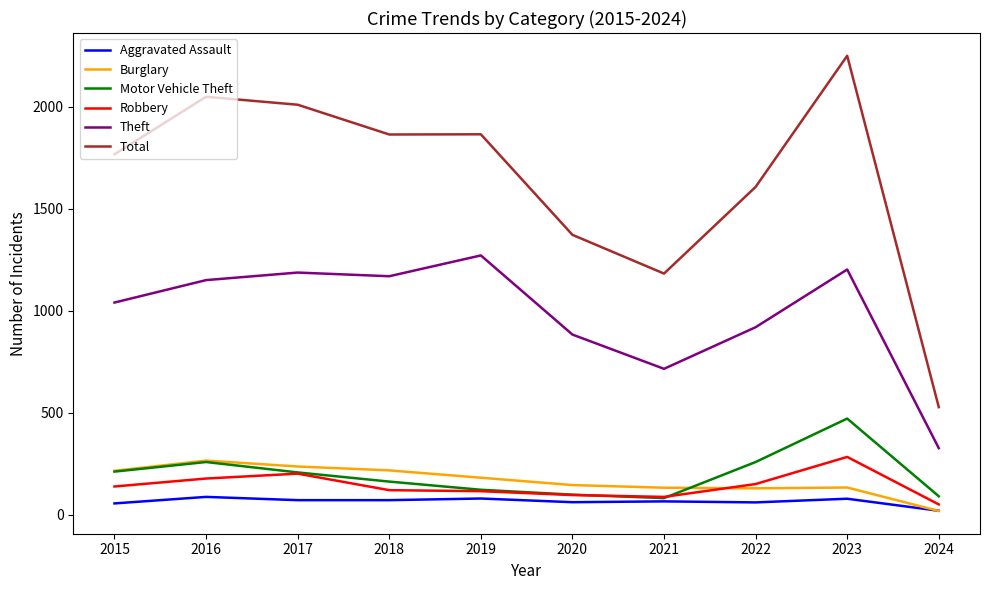

What is the smallest value displayed?

19